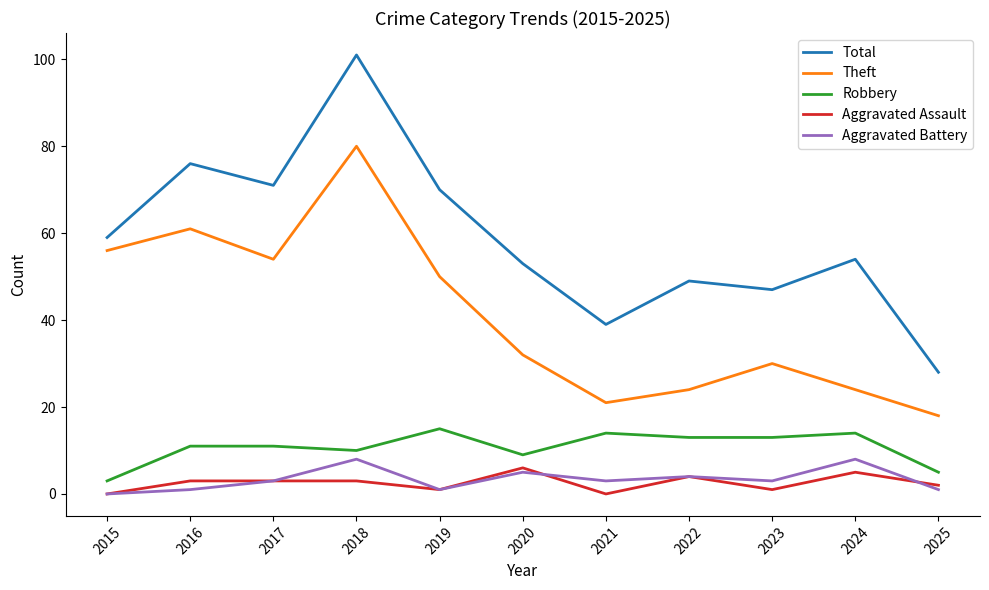

What is the spread (max minus min) of values at 2016?

75